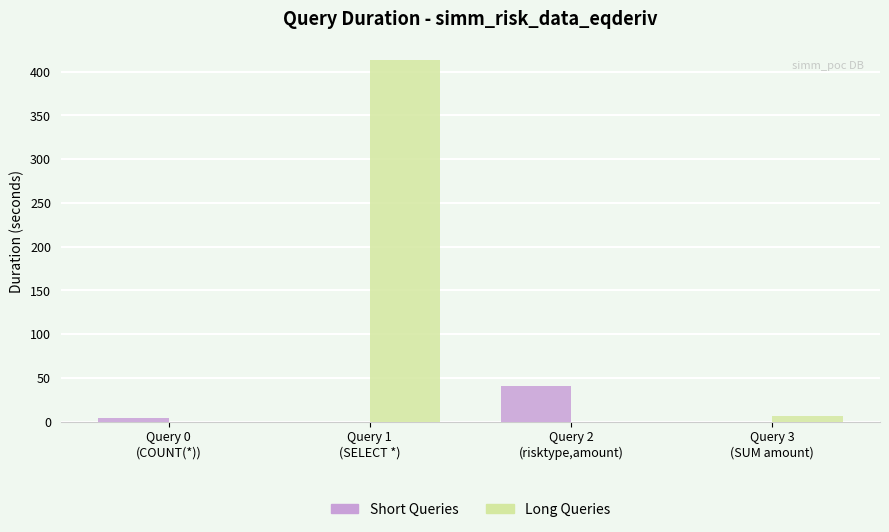

Reading left to right, list all the values displayed in this chart.

Short Queries: Query 0
(COUNT(*))=3.8	Query 1
(SELECT *)=0.0	Query 2
(risktype,amount)=40.5	Query 3
(SUM amount)=0.0
Long Queries: Query 0
(COUNT(*))=0.0	Query 1
(SELECT *)=413.9	Query 2
(risktype,amount)=0.0	Query 3
(SUM amount)=6.7